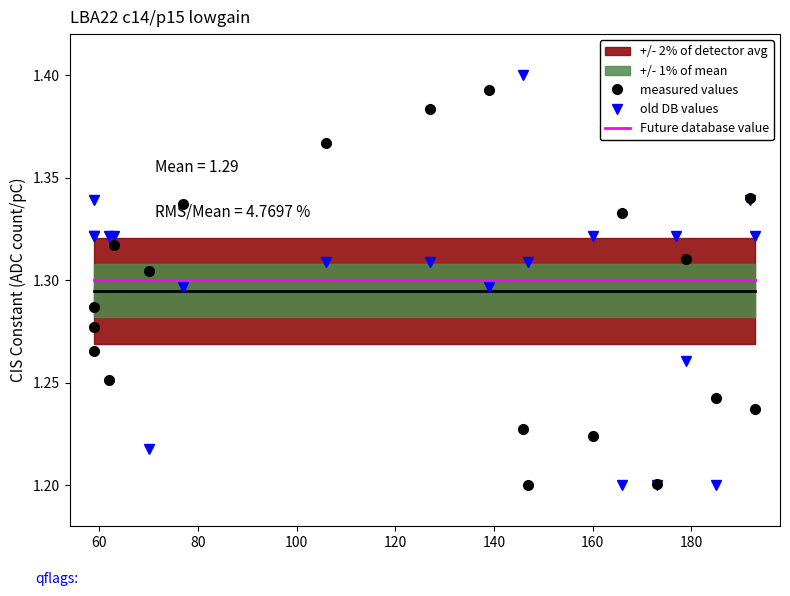

What is the label of the 13th point from the right?

180